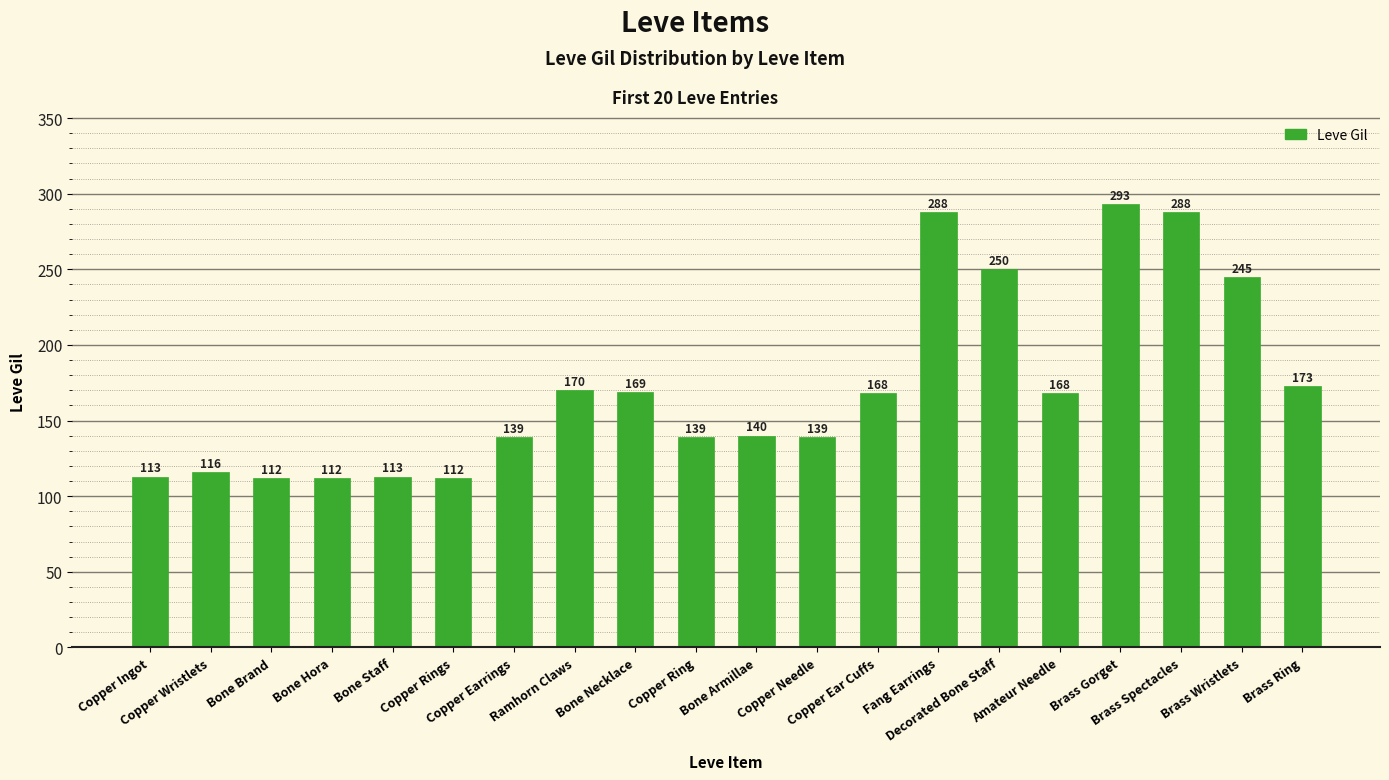

What is the greatest value displayed?

293